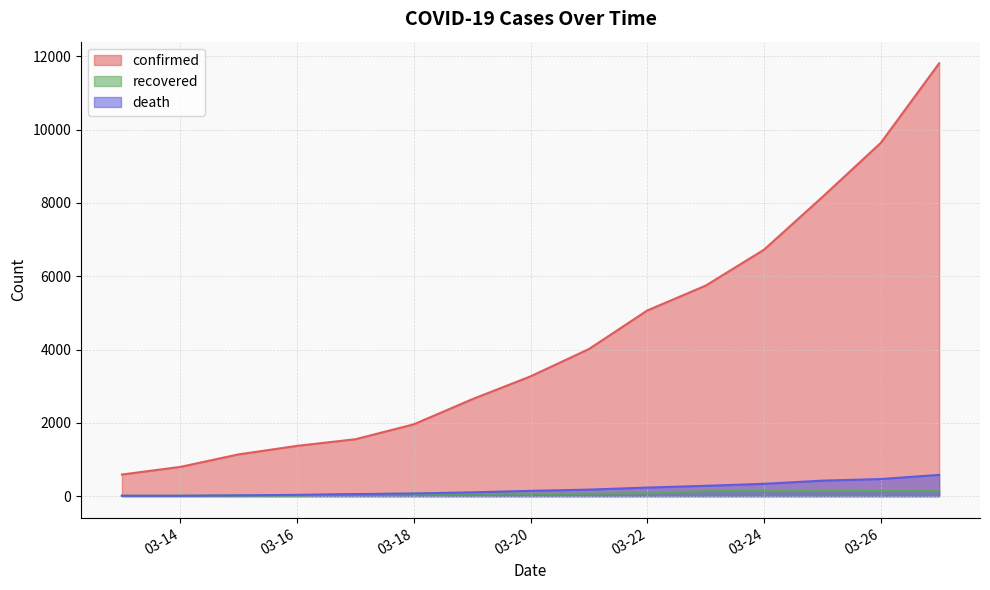

True or false: confirmed and recovered cross at least once.

False